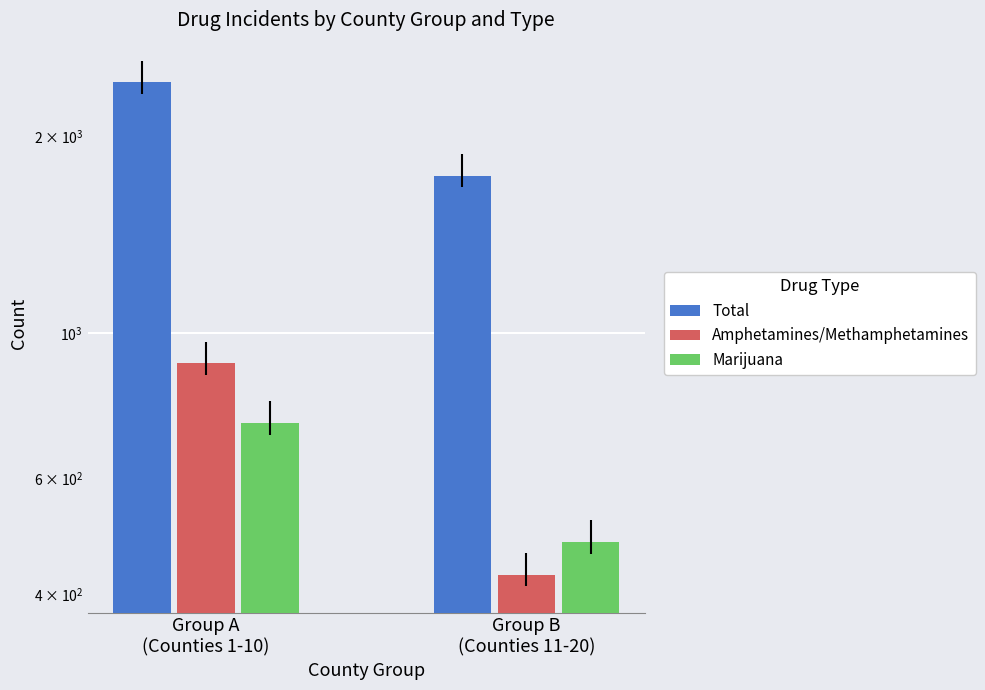

How many Amphetamines/Methamphetamines values are between 428 and 900?

2